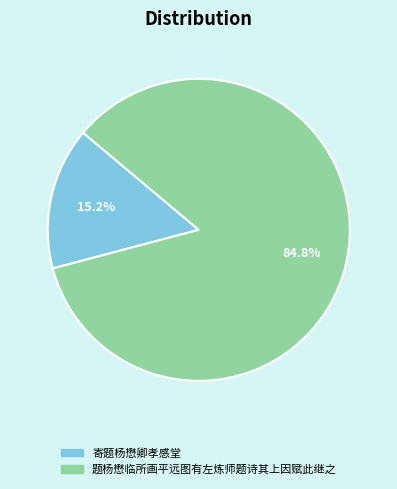

Is there a majority slice in this chart?

Yes